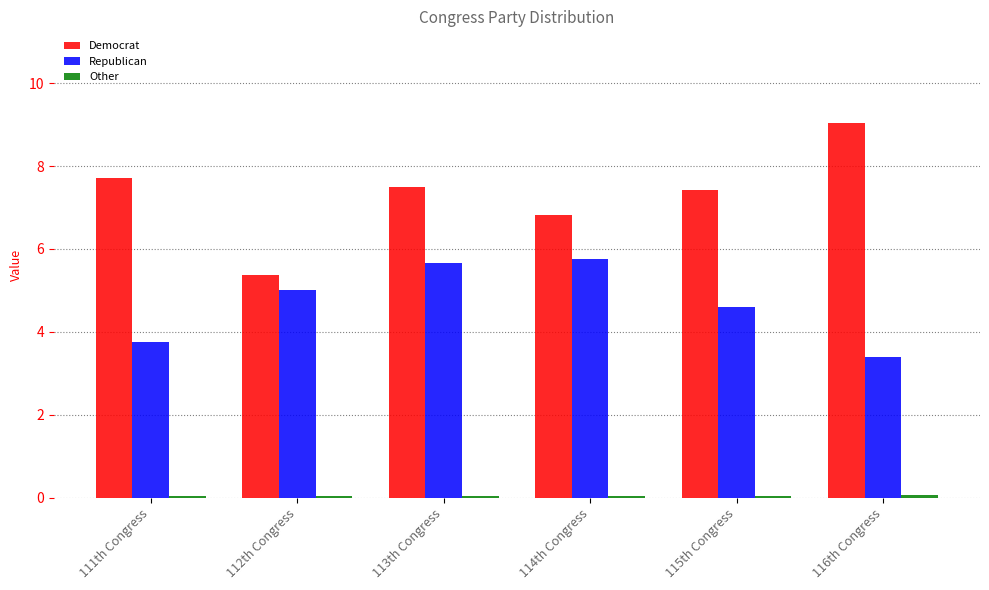

What is the total value across all series at 114th Congress?

12.6